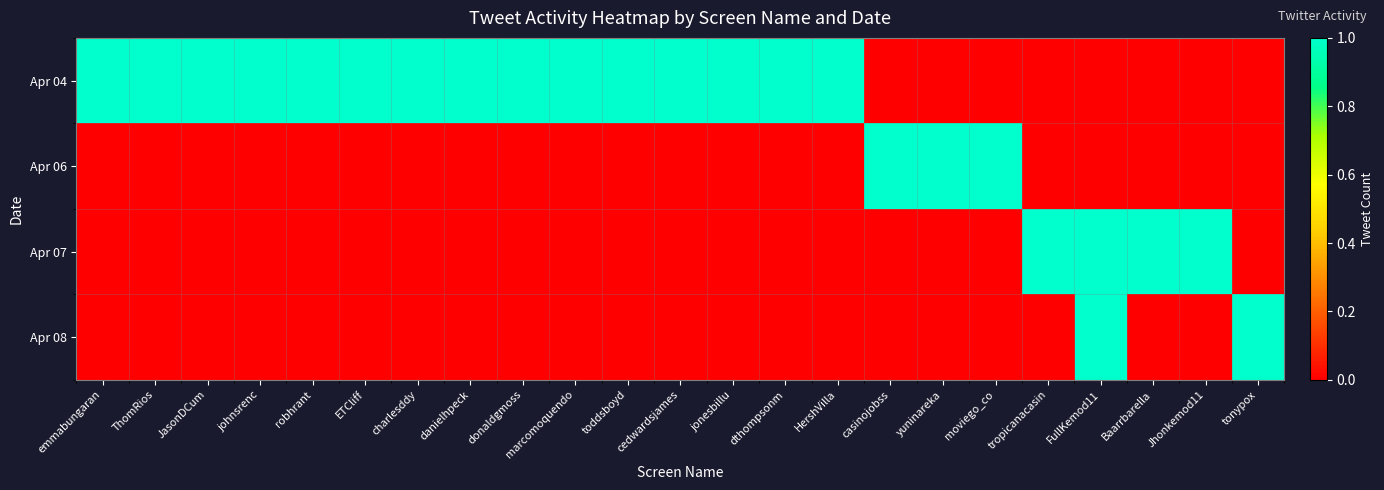

Rank the series by their maximum value, from highest to lowest.

Apr 04, Apr 06, Apr 07, Apr 08